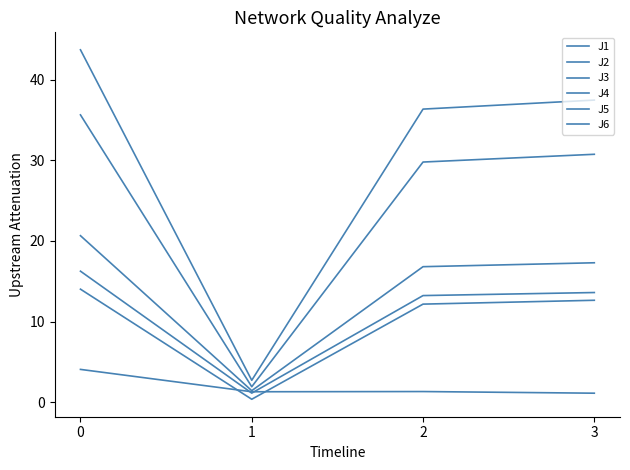

Is this an area chart (filled region under the line)?

No